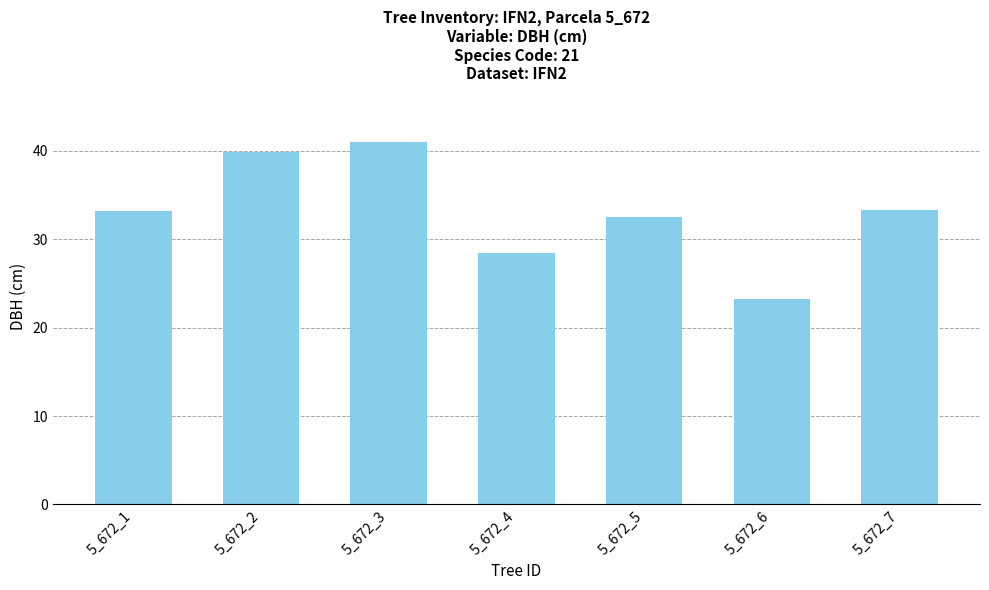

What is the greatest value displayed?

41.0